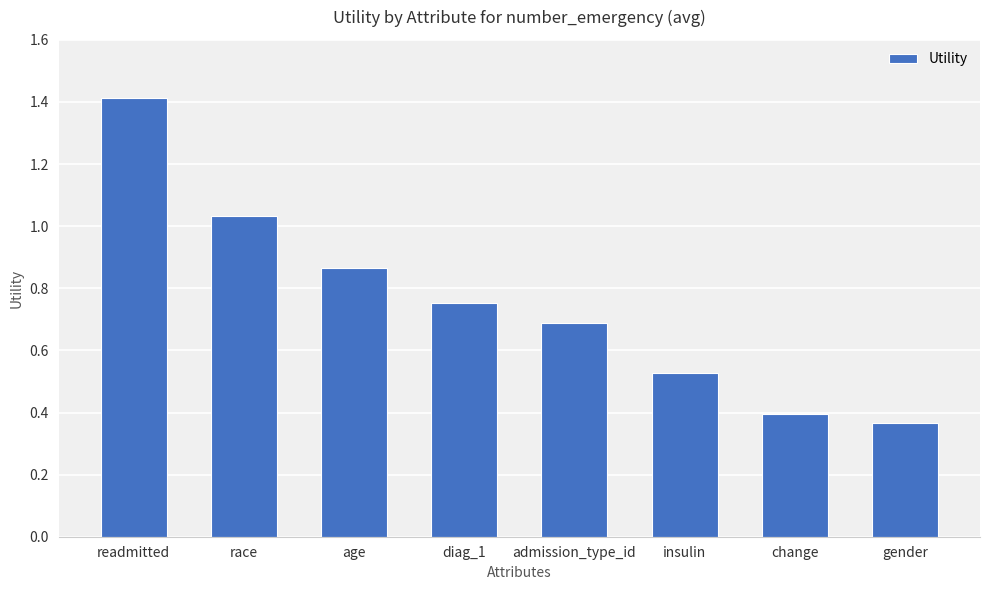

The chart shows a value of 0.9 at readmitted. True or false?

False